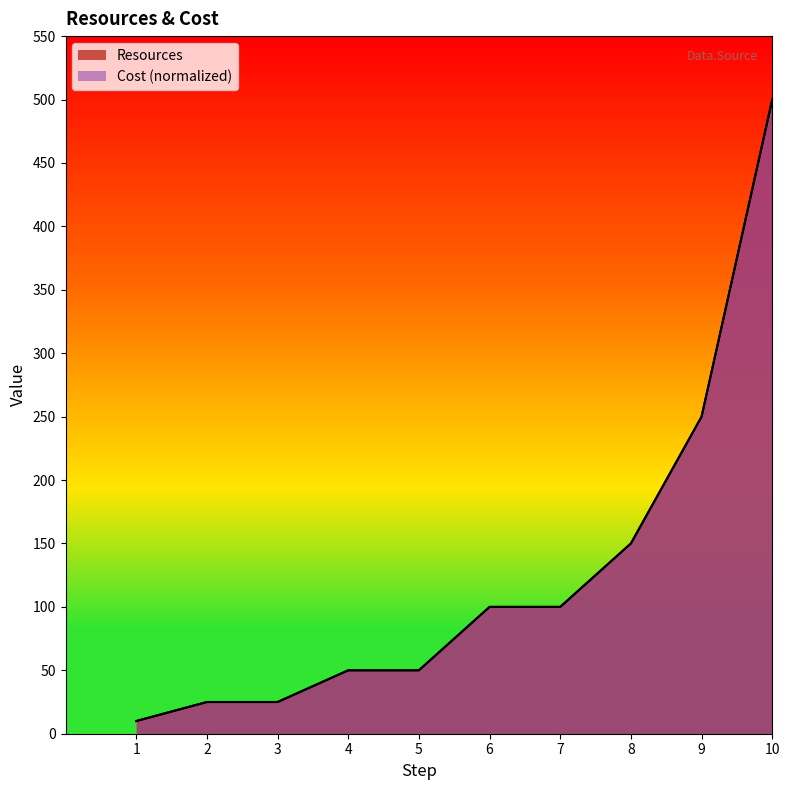

What is the highest value of the Cost series?

500